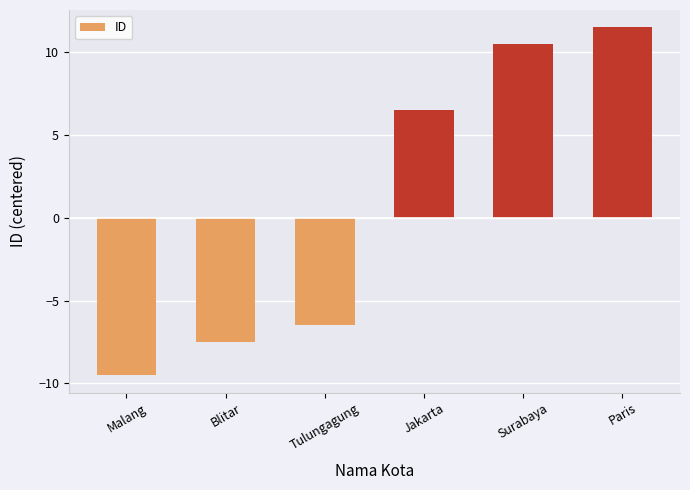

Rank the categories by value from highest to lowest.

Paris, Surabaya, Jakarta, Tulungagung, Blitar, Malang